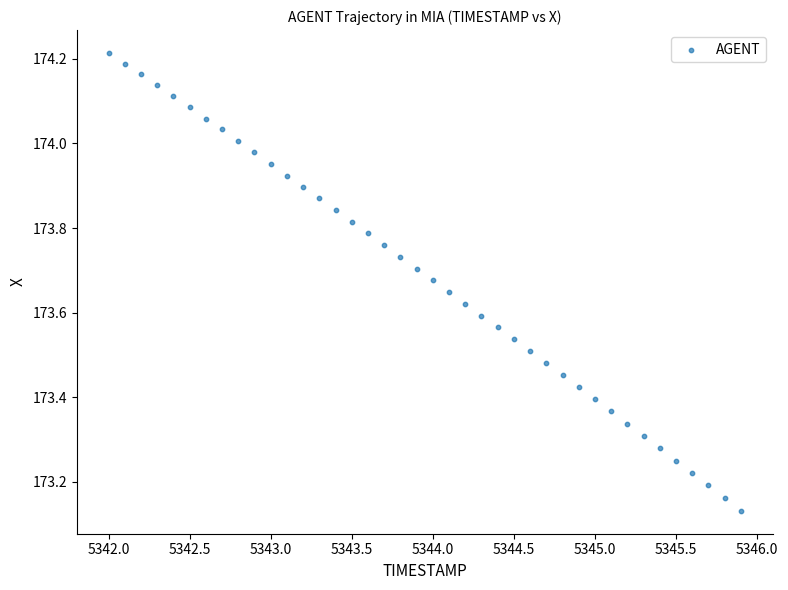

What is the range of X values (max minus min)?

3.9